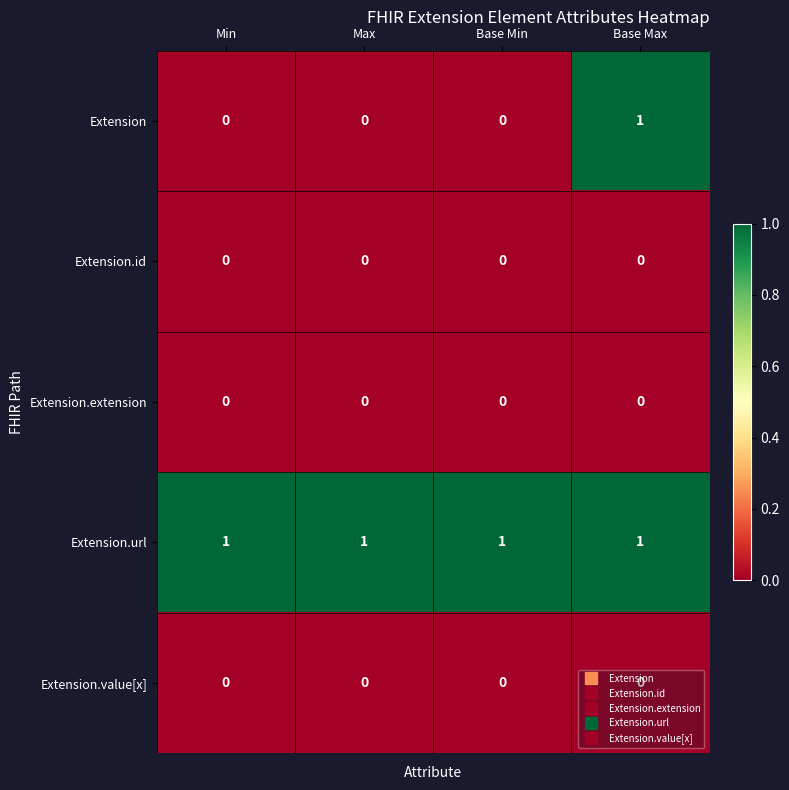

At which category is the sum across all series the highest?

Base Max